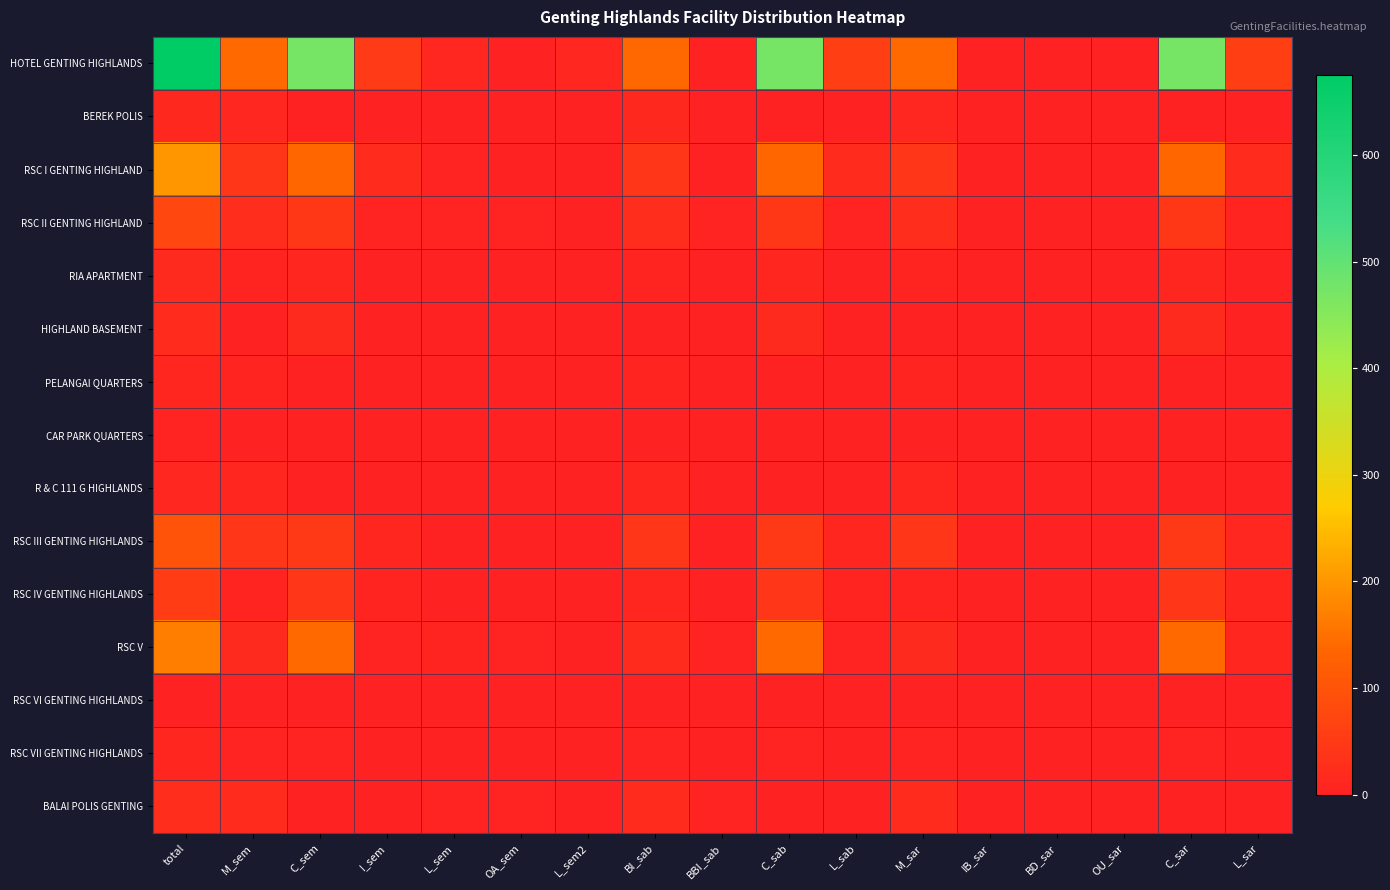

At which category does the chart reach its minimum across all series?

IB_sar